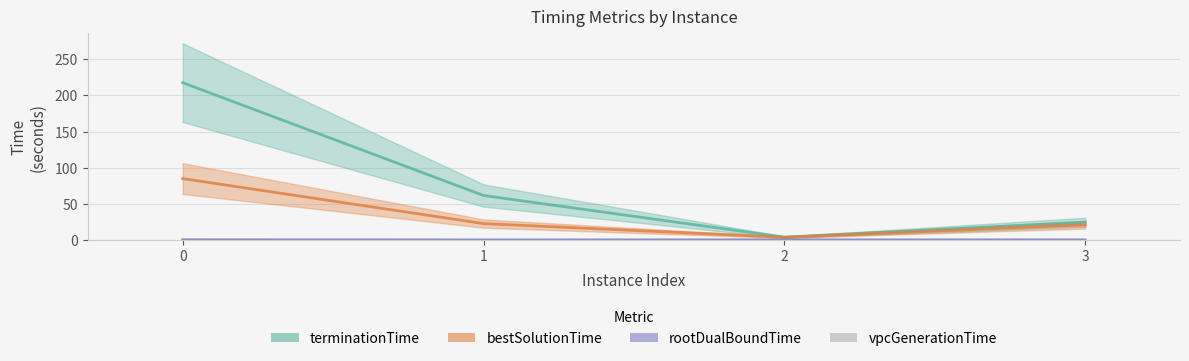

Is it true that terminationTime equals 100.9 at 0?

False